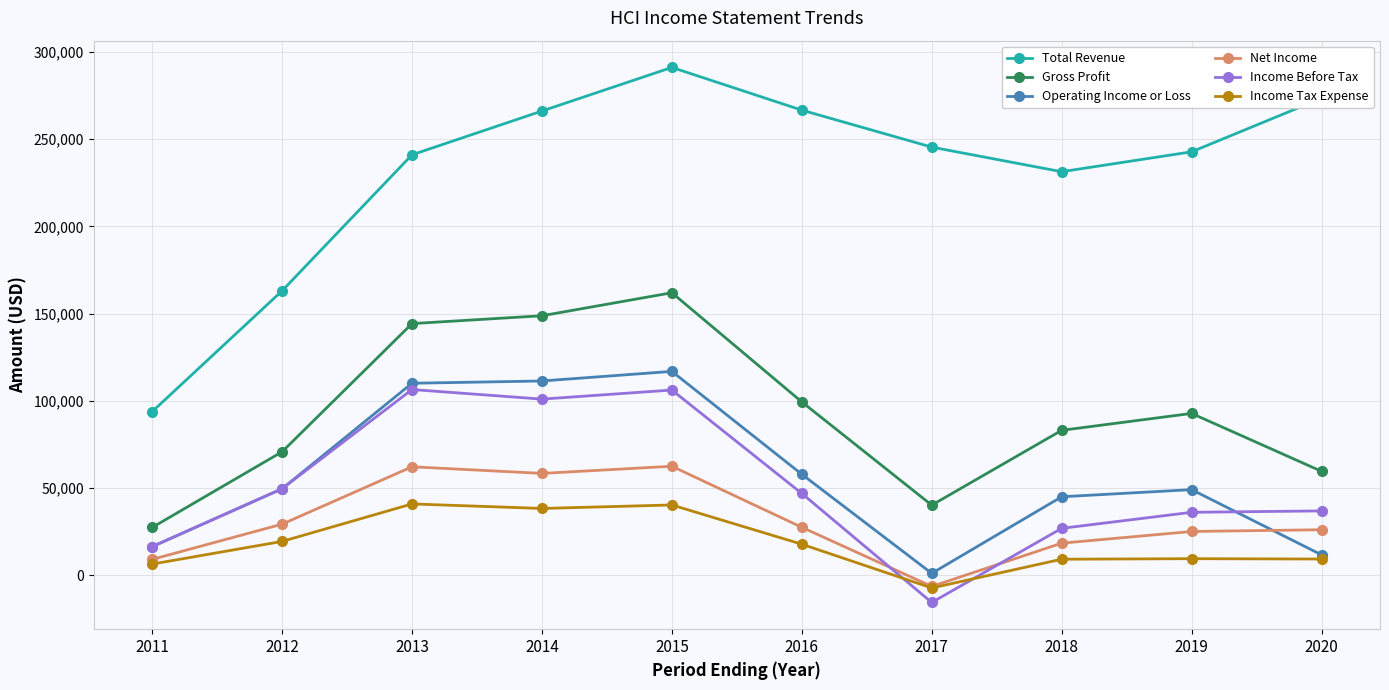

At 2014, list the series in order from largest to smallest.

Total Revenue, Gross Profit, Operating Income or Loss, Income Before Tax, Net Income, Income Tax Expense